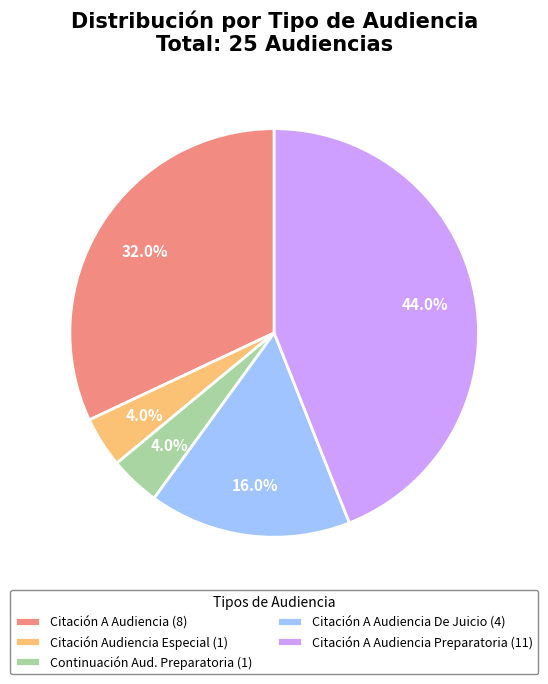

Combined, do Citación A Audiencia (8) and Citación A Audiencia De Juicio (4) account for over 50%?

No